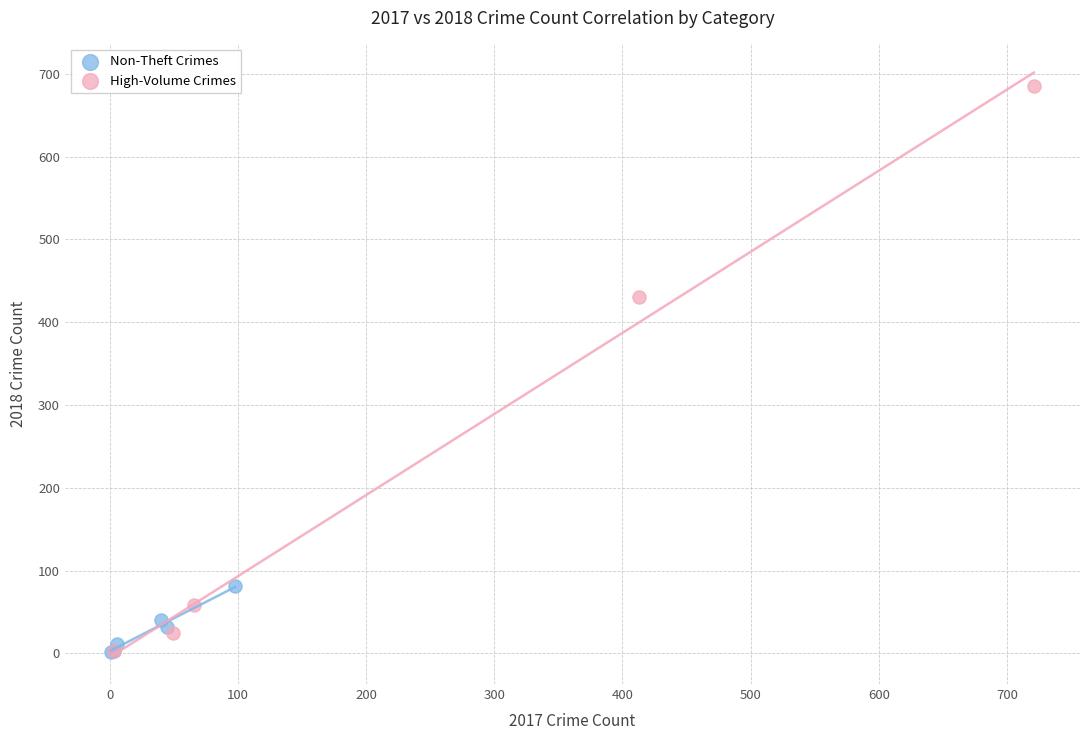

Which series has the widest spread of Y values?

High-Volume Crimes